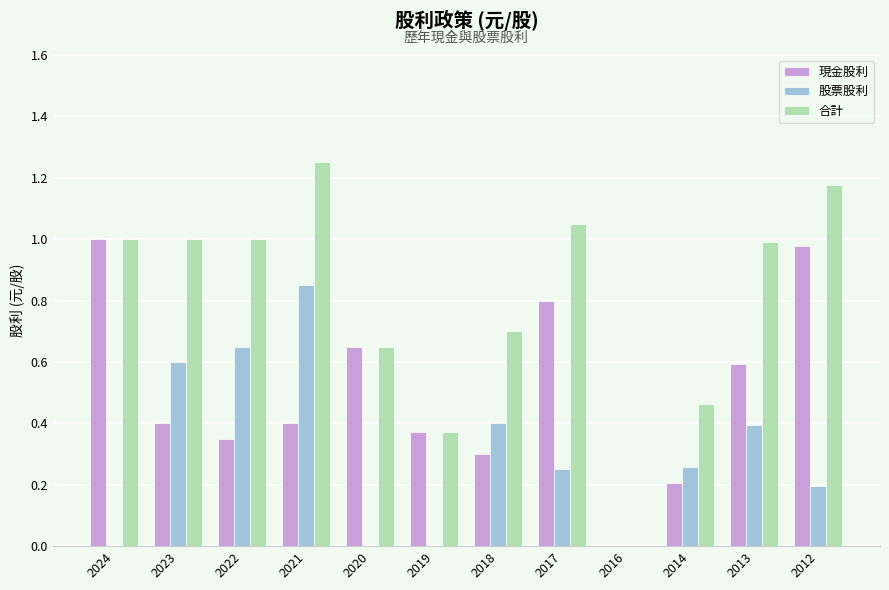

At which category is the sum across all series the highest?

2021